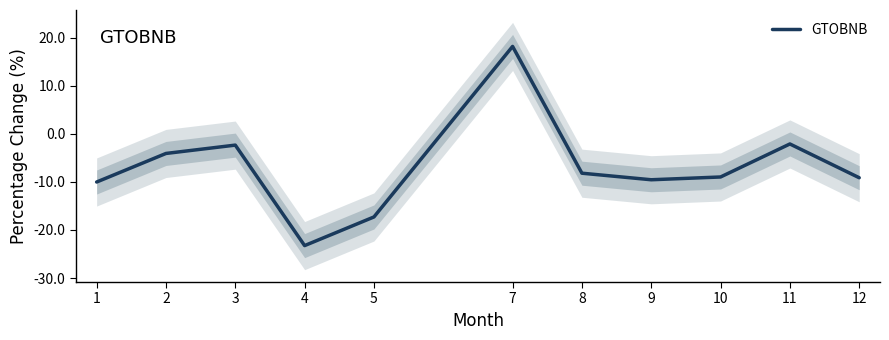

Reading left to right, what are all the values shown in this chart?

-10.0	-4.1	-2.4	-23.2	-17.3	18.1	-8.2	-9.6	-9.0	-2.1	-9.1